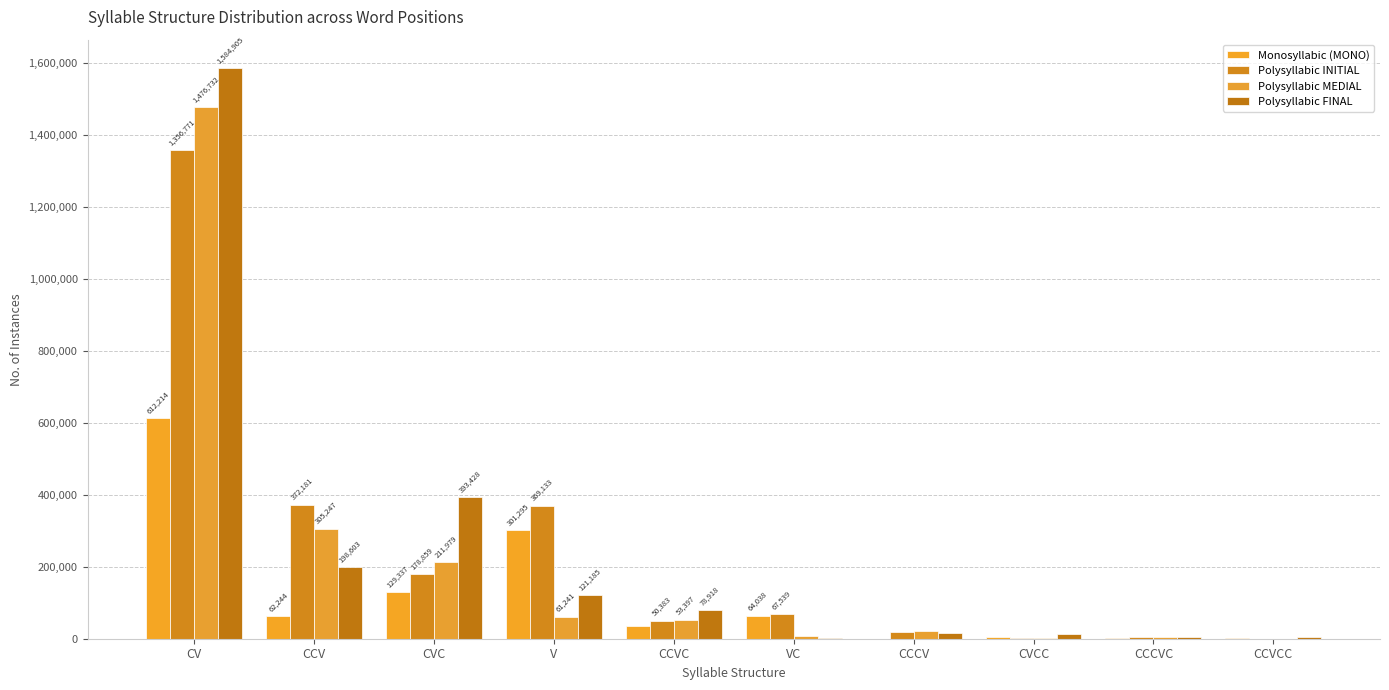

Reading left to right, list all the values displayed in this chart.

Monosyllabic (MONO): 612214	62244	129337	301295	35428	64038	174	5368	1490	1635
Polysyllabic INITIAL: 1356771	372181	178859	369133	50383	67539	19754	1052	3976	206
Polysyllabic MEDIAL: 1476732	305247	211979	61241	53397	7123	20260	695	4427	17
Polysyllabic FINAL: 1584905	198603	393428	121185	78918	3280	15980	13224	4469	4416